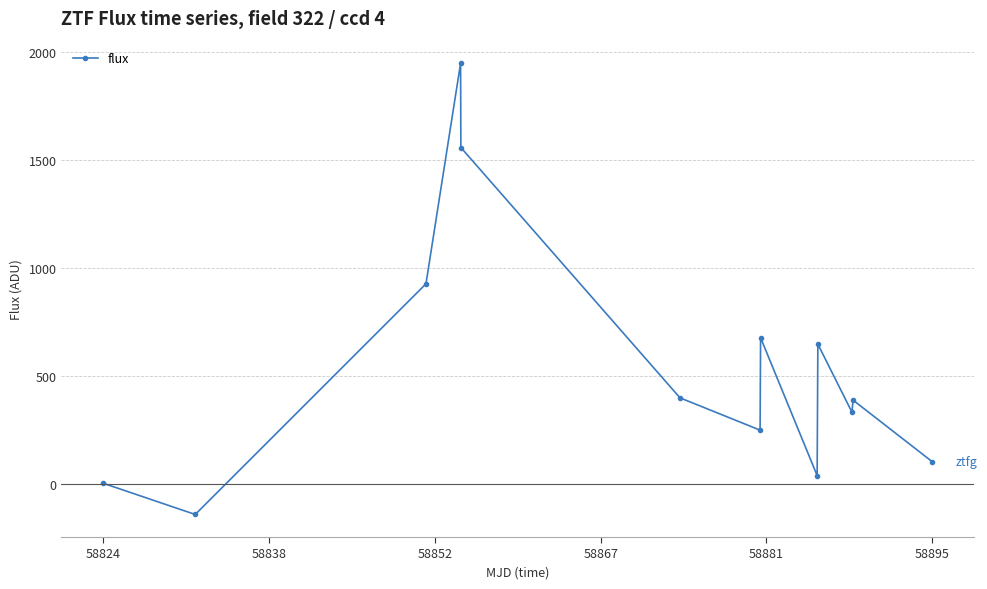

How many lines are shown in the chart?

1